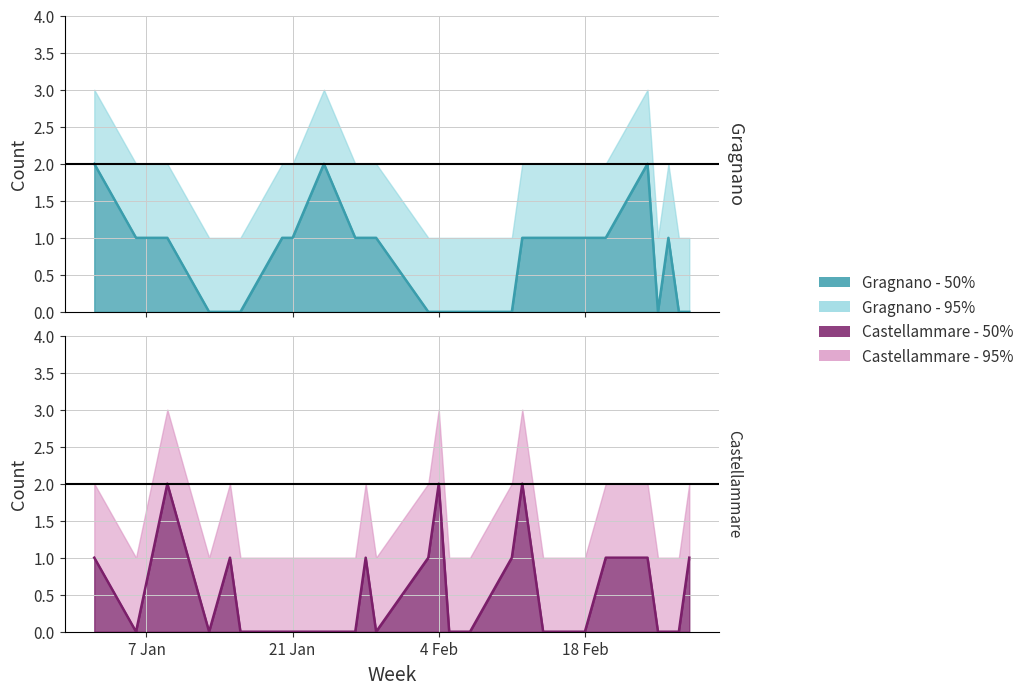

Which label corresponds to the smallest value in the chart?

2025-01-13